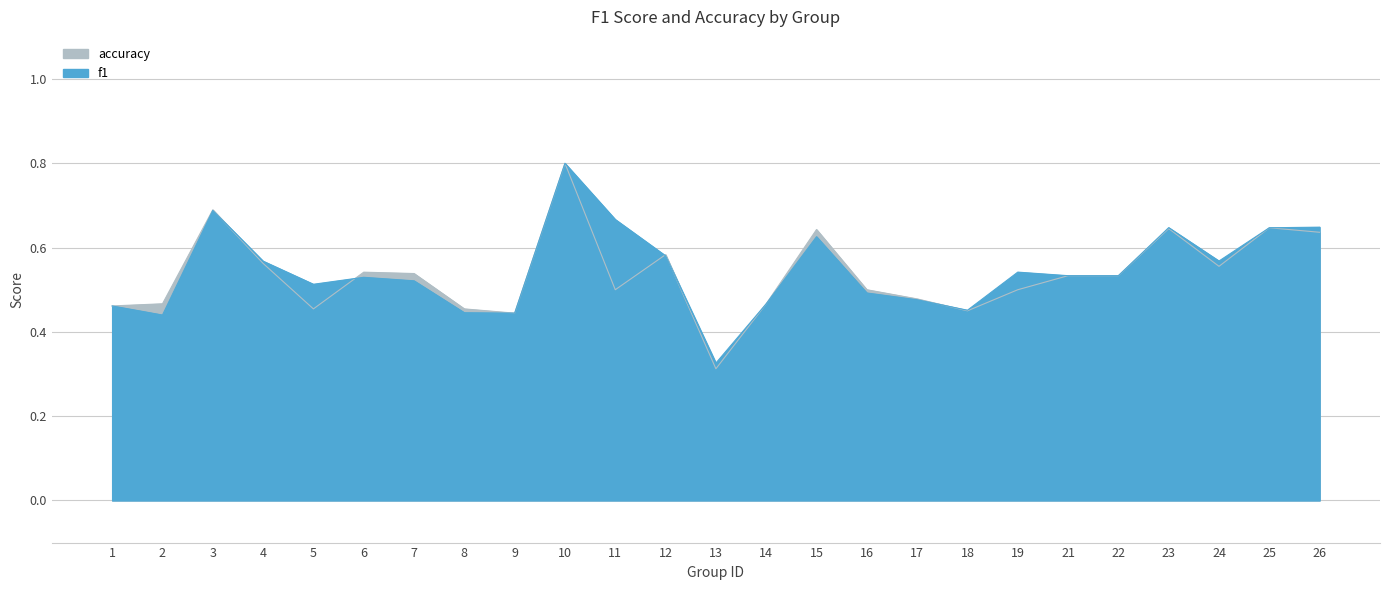

What is the difference between the maximum and minimum values in the accuracy series?

0.5